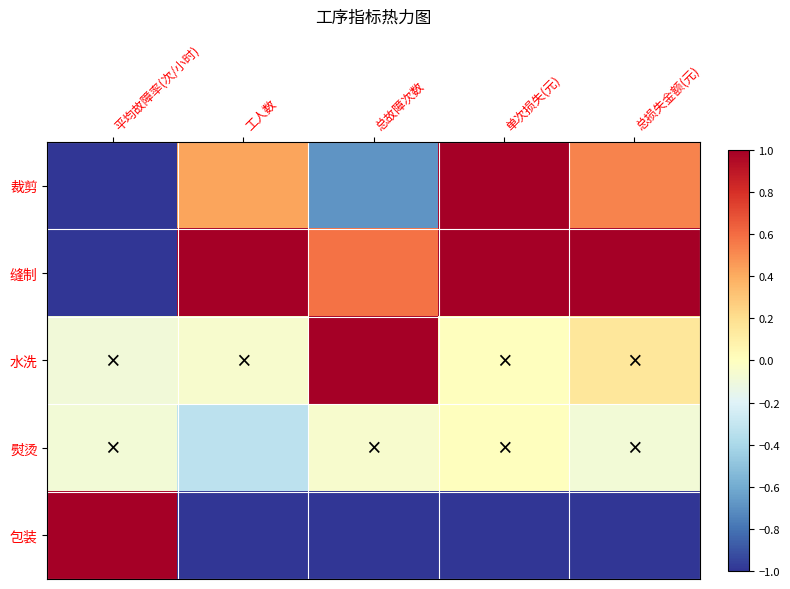

Reading right to left, transcribe all the data shown in this chart.

裁剪: 总损失金额(元)=0.5	单次损失(元)=1.0	总故障次数=-0.7	工人数=0.4	平均故障率(次/小时)=-1.0
缝制: 总损失金额(元)=1.0	单次损失(元)=1.0	总故障次数=0.6	工人数=1.0	平均故障率(次/小时)=-1.0
水洗: 总损失金额(元)=0.2	单次损失(元)=0.0	总故障次数=1.0	工人数=-0.0	平均故障率(次/小时)=-0.1
熨烫: 总损失金额(元)=-0.1	单次损失(元)=0.0	总故障次数=-0.1	工人数=-0.3	平均故障率(次/小时)=-0.1
包装: 总损失金额(元)=-1.0	单次损失(元)=-1.0	总故障次数=-1.0	工人数=-1.0	平均故障率(次/小时)=1.0